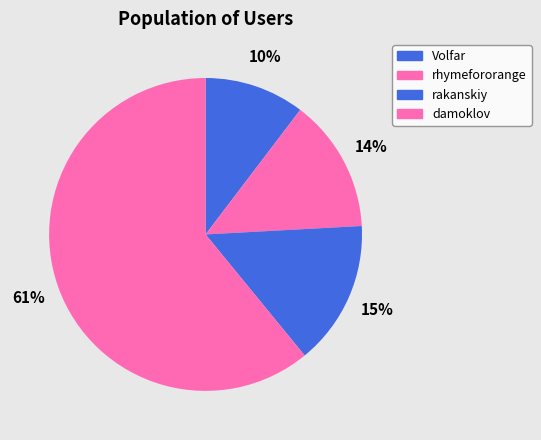

Which category accounts for the majority?

damoklov